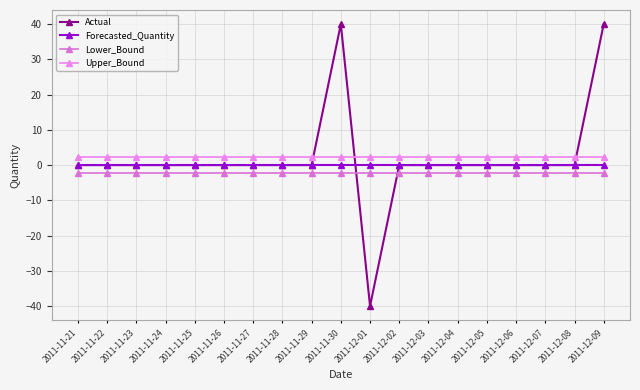

Rank the series by their maximum value, from highest to lowest.

Actual, Upper_Bound, Forecasted_Quantity, Lower_Bound